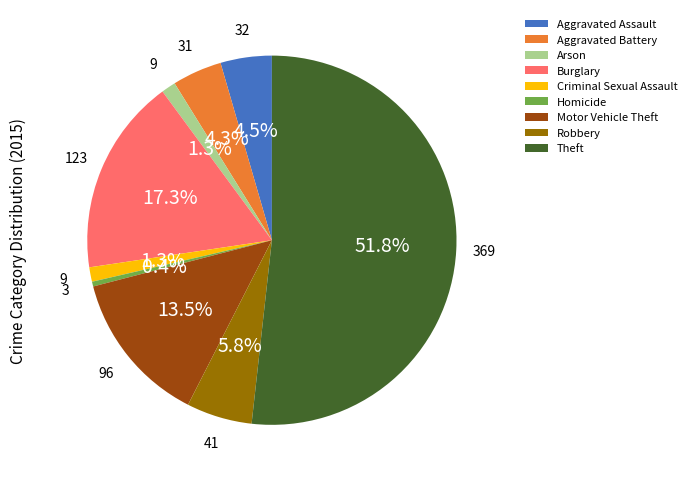

Is it true that Criminal Sexual Assault is 1% of the pie?

True